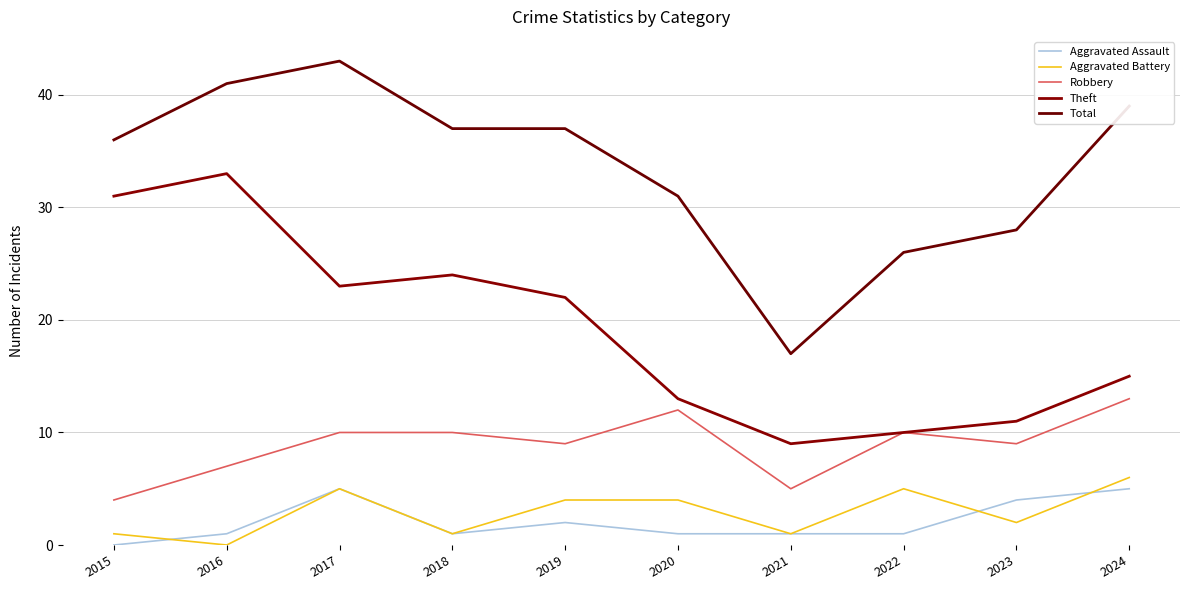

Which series changed the most between 2021 and 2022?

Total